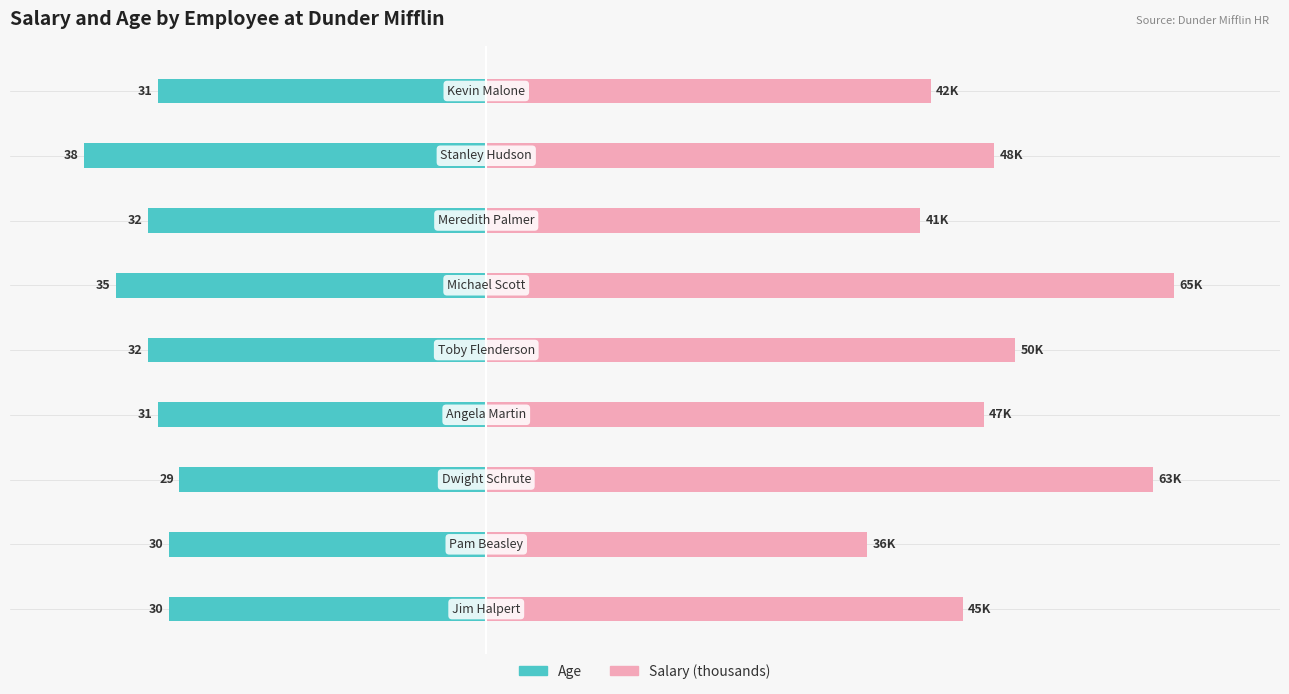

How many Age values are between -32 and -30?

6